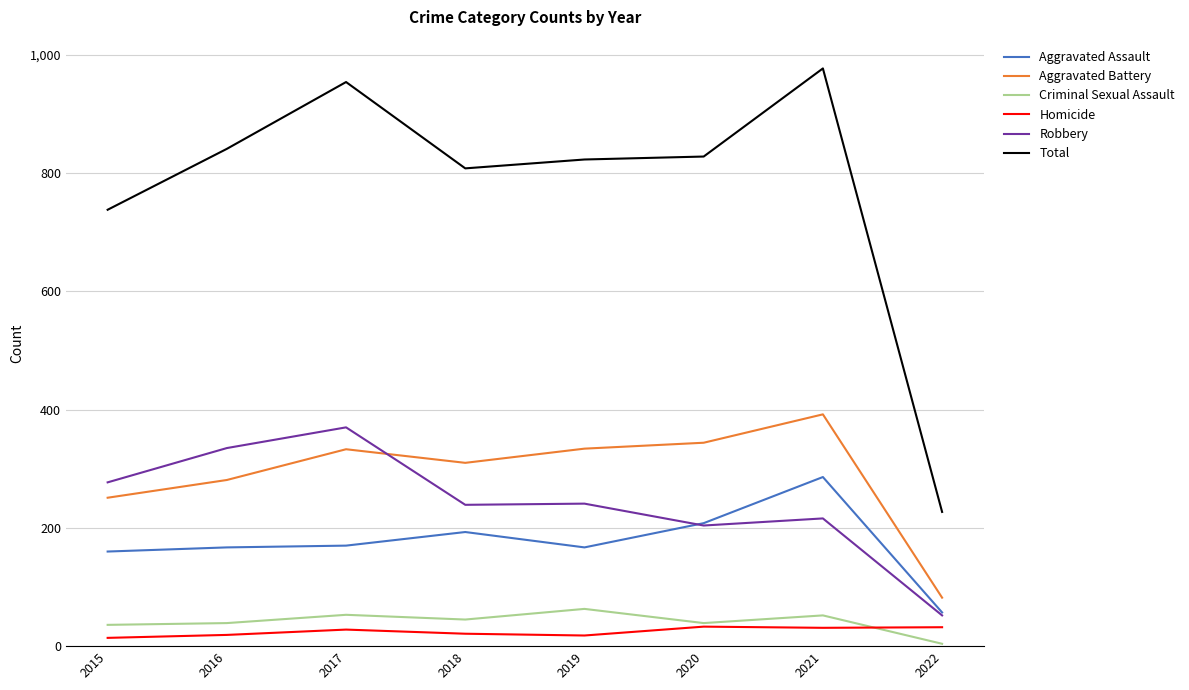

True or false: Robbery and Total cross at least once.

False